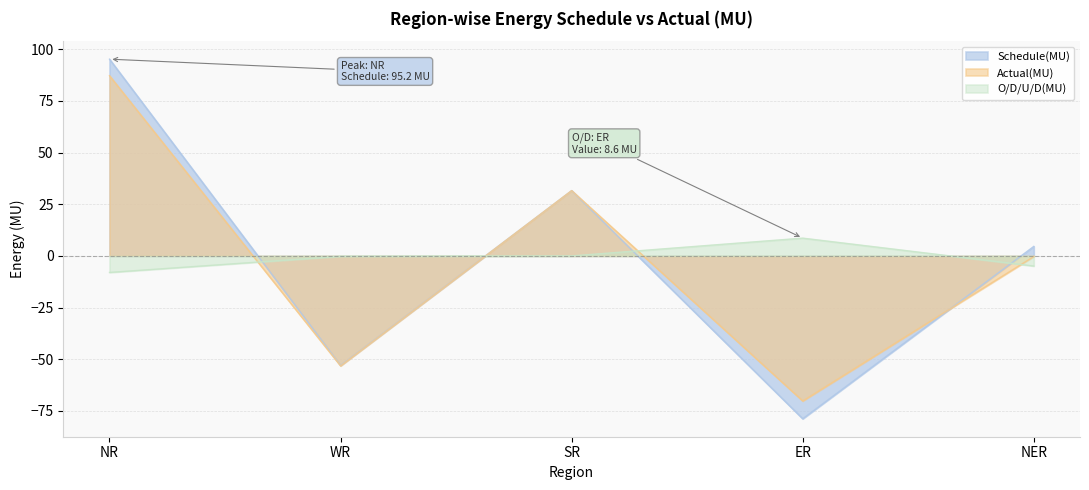

What is the label of the 1st point from the left?

NR